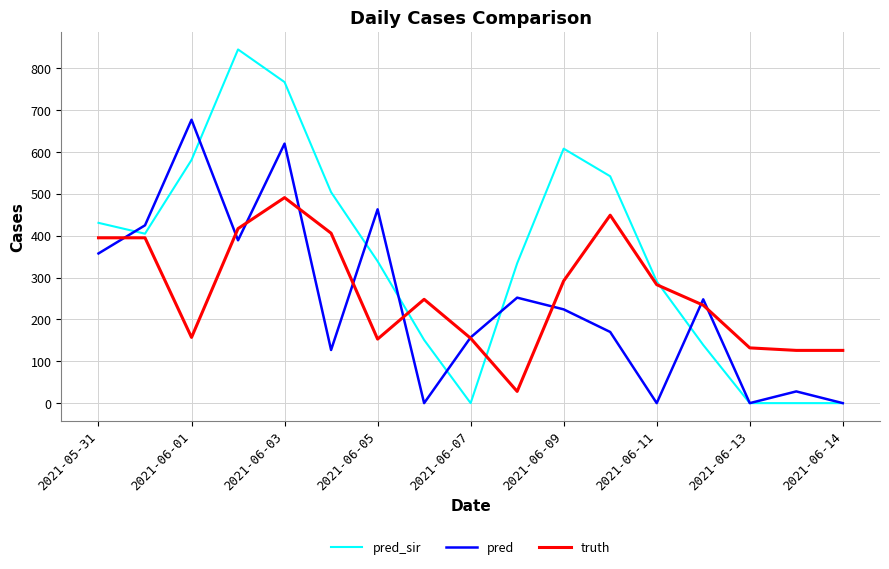

How many lines are shown in the chart?

3